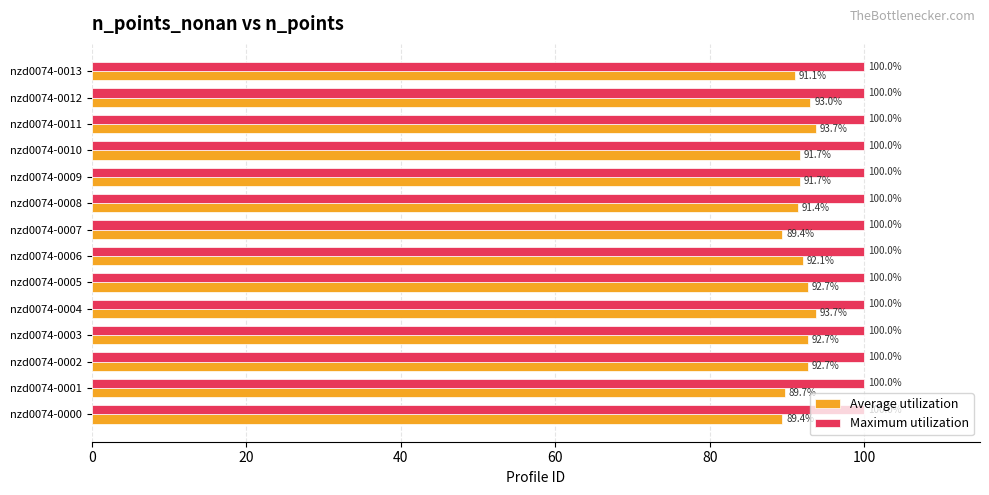

Rank the series by their maximum value, from highest to lowest.

Maximum utilization, Average utilization